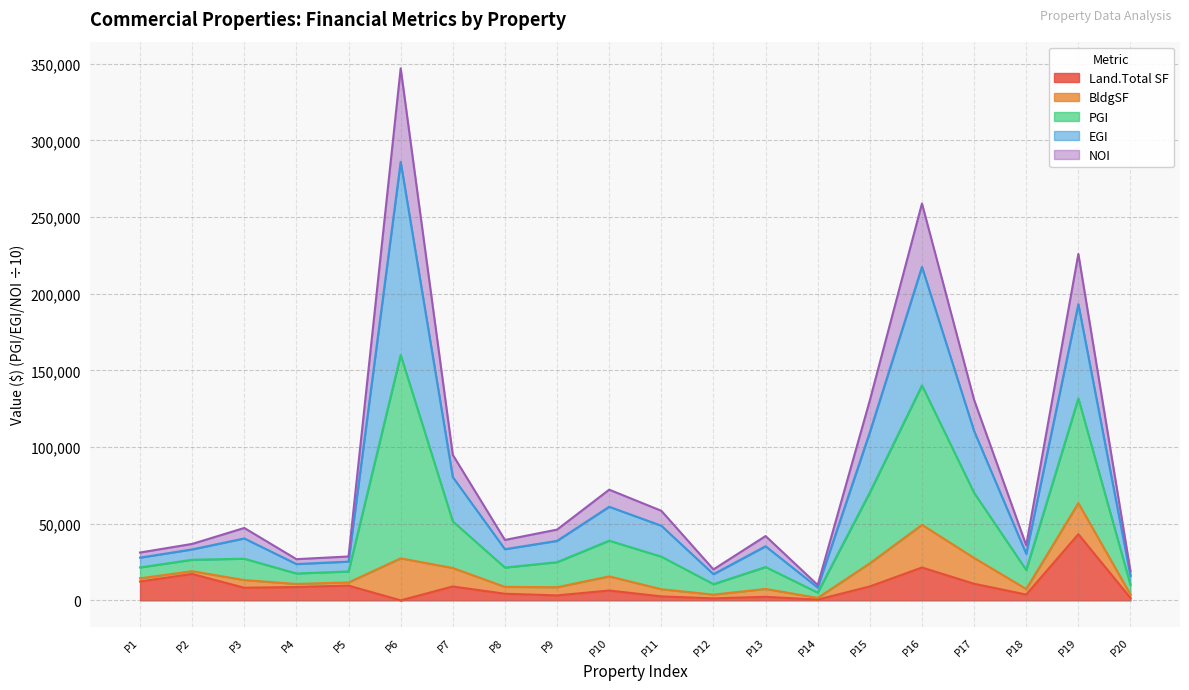

At which label does Land.Total SF reach its peak?

P19